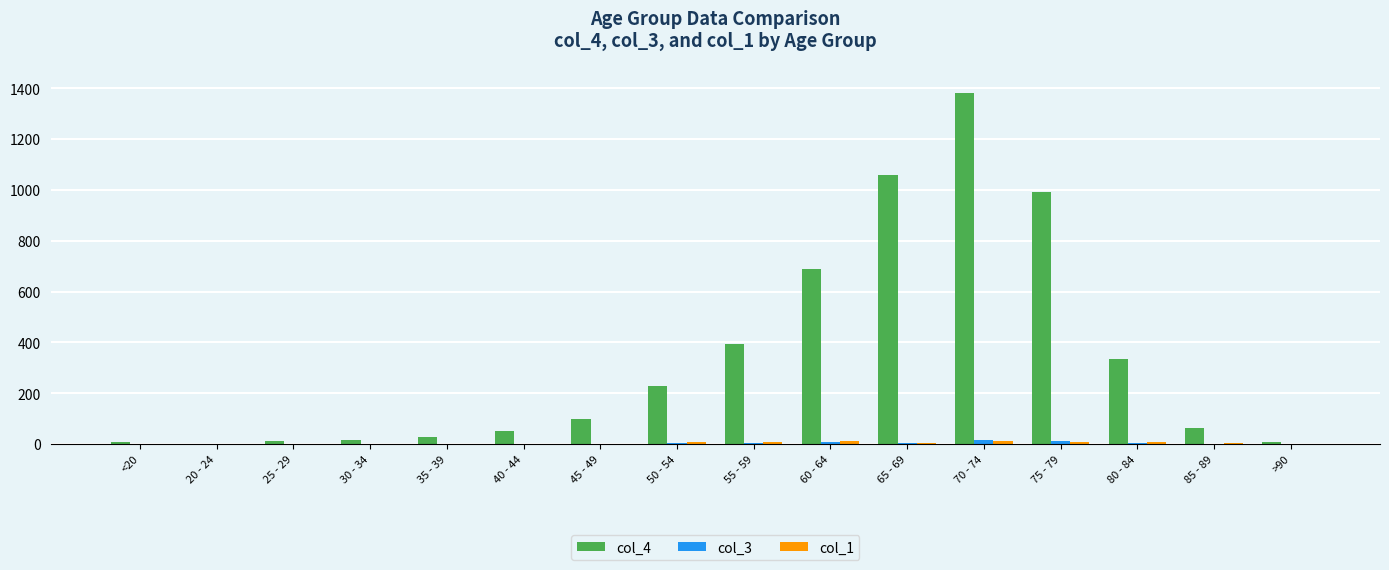

Which category has the highest value in the col_4 series?

70 - 74